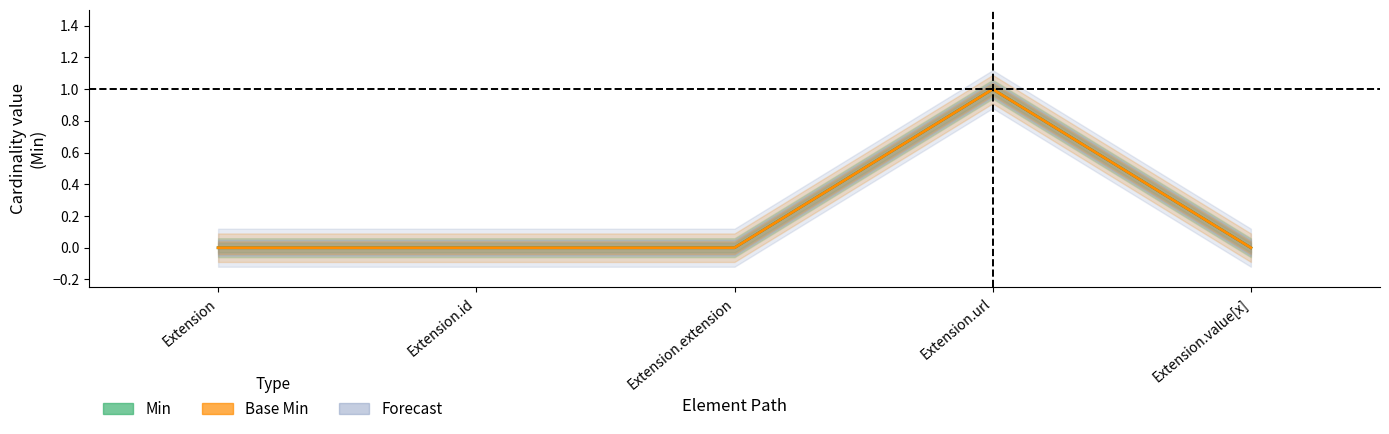

The value of Base Min at Extension.value[x] is -0.6. True or false?

False